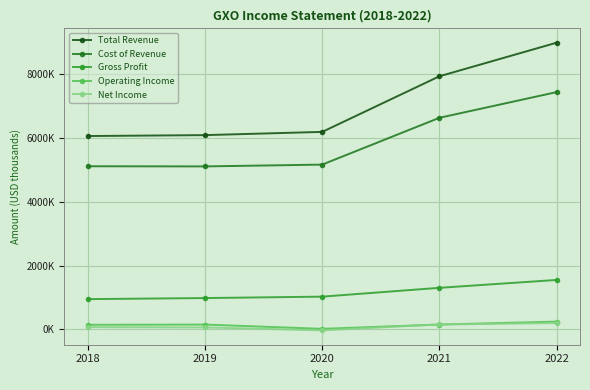

At how many categories does at least one series exceed 2981348?

5